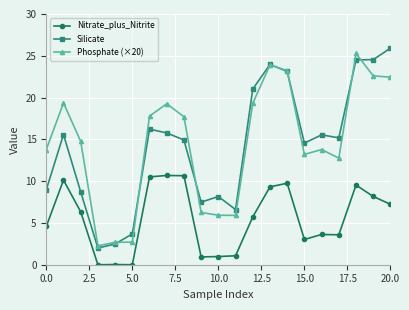

True or false: Nitrate_plus_Nitrite has more than 0 interior local peaks.

True